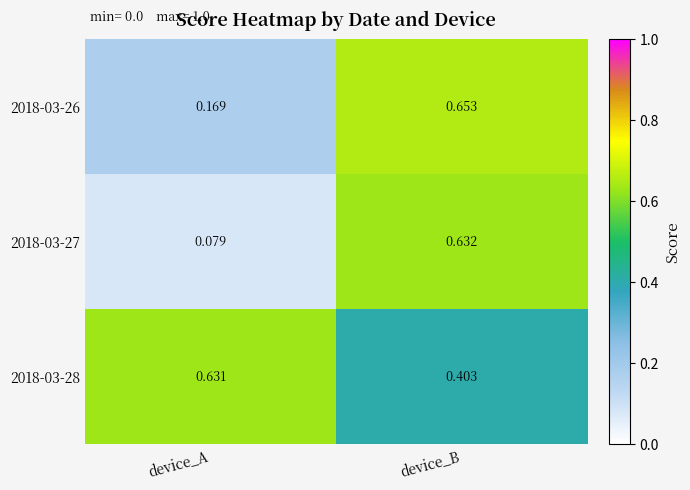

Rank the categories by 2018-03-28 value from lowest to highest.

device_B, device_A